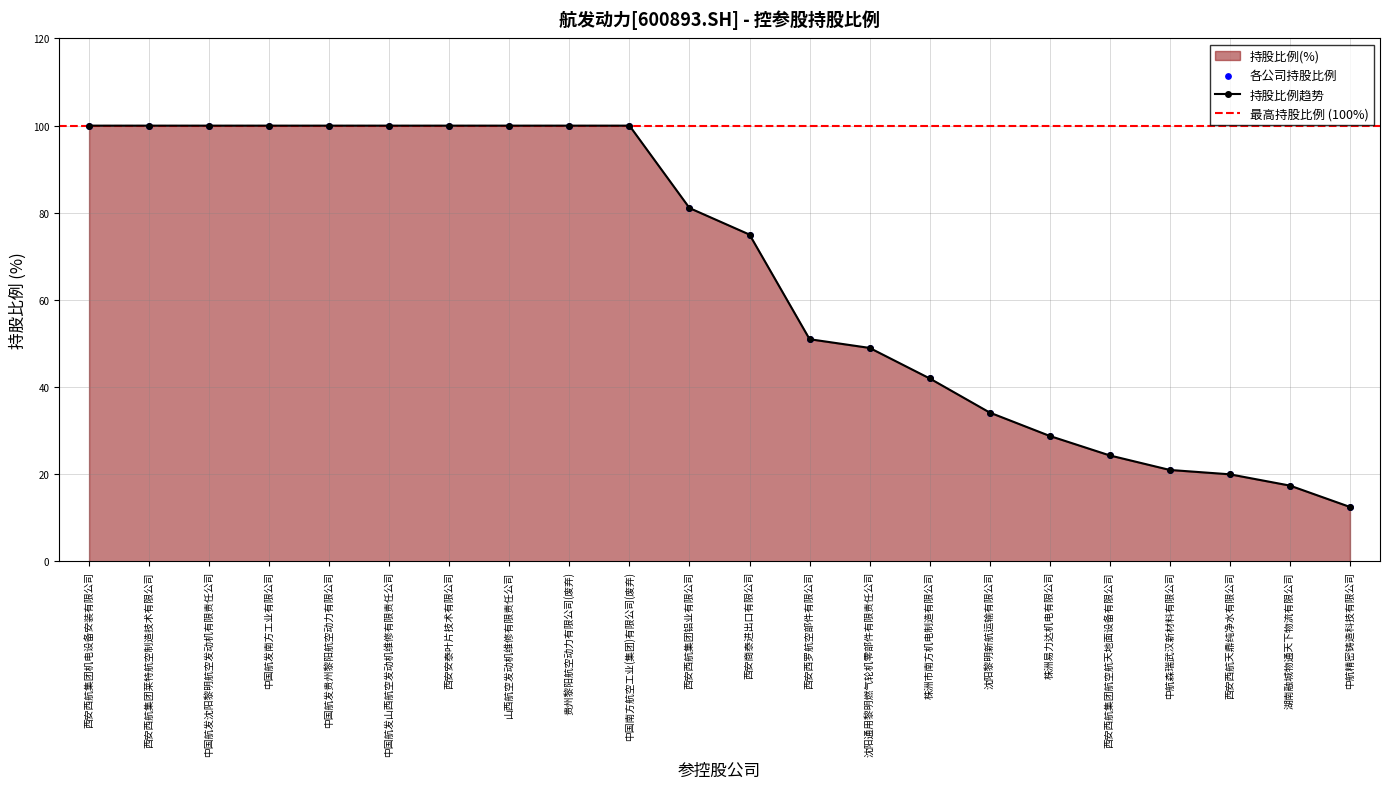

Between 中航精密铸造科技有限公司 and 沈阳通用黎明燃气轮机零部件有限责任公司, which is larger?

沈阳通用黎明燃气轮机零部件有限责任公司